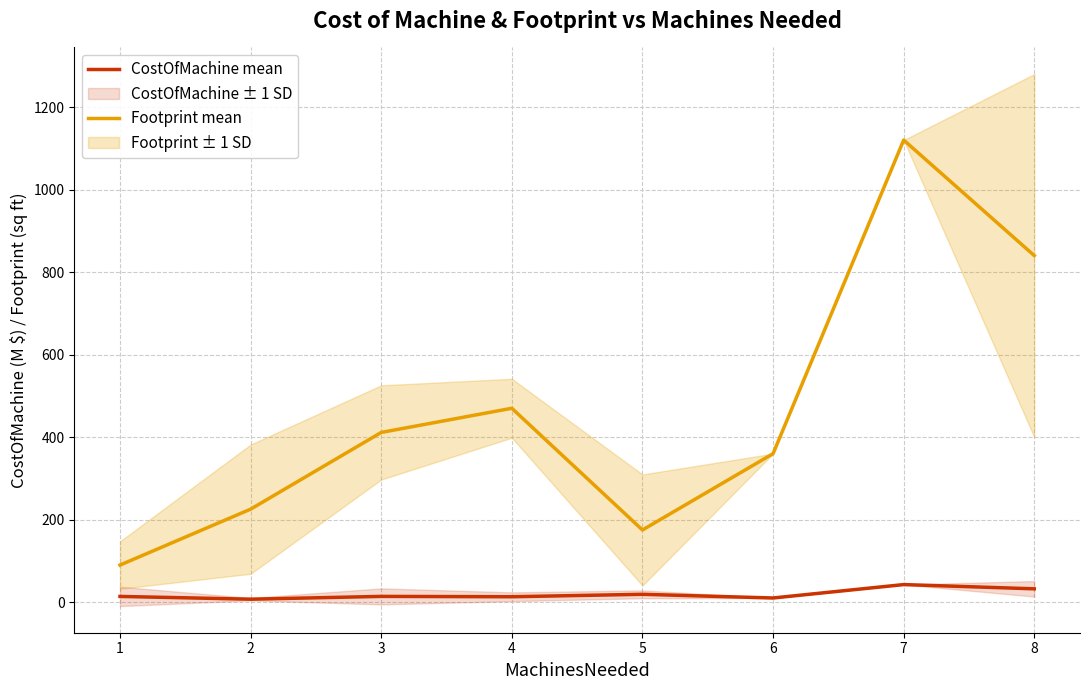

Does the chart display data point markers on the line(s)?

No